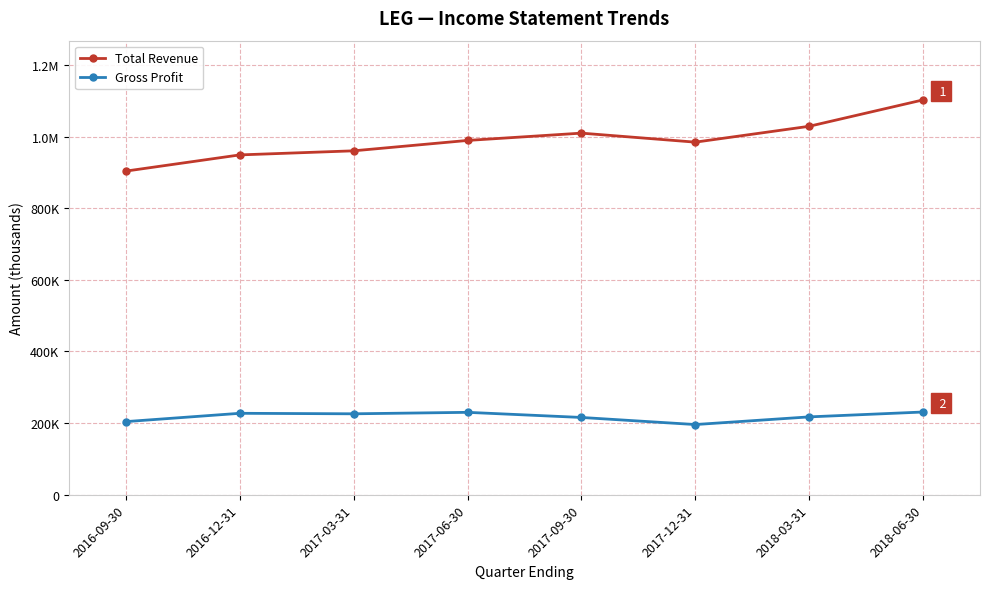

What is the value of the Total Revenue point at the 3rd from the left?

960300